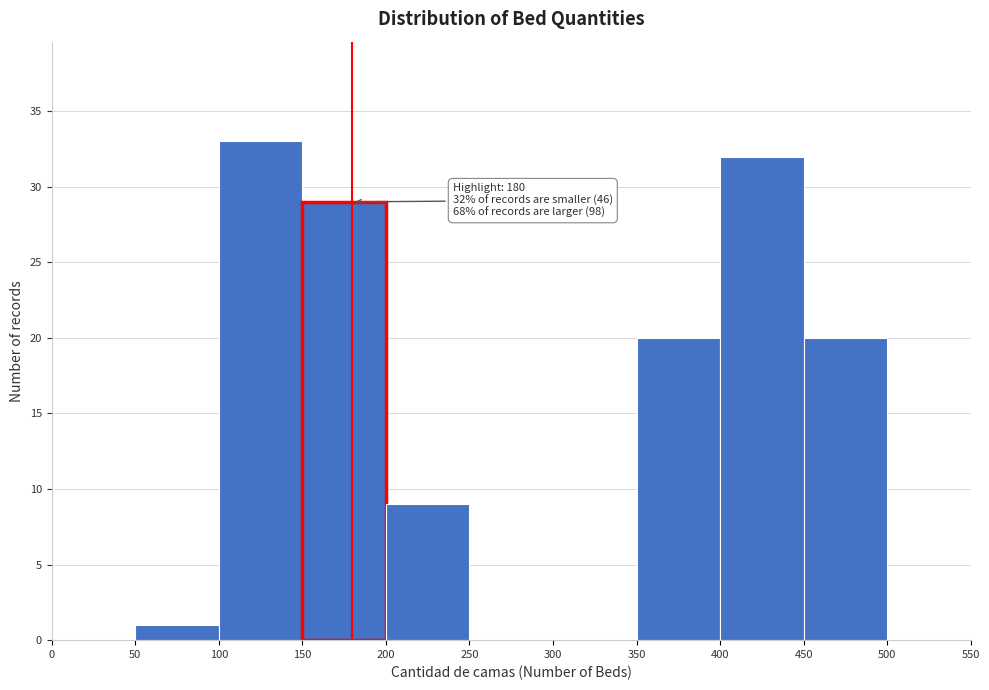

Over which range of the x-axis is the bar tallest?

100 to 150